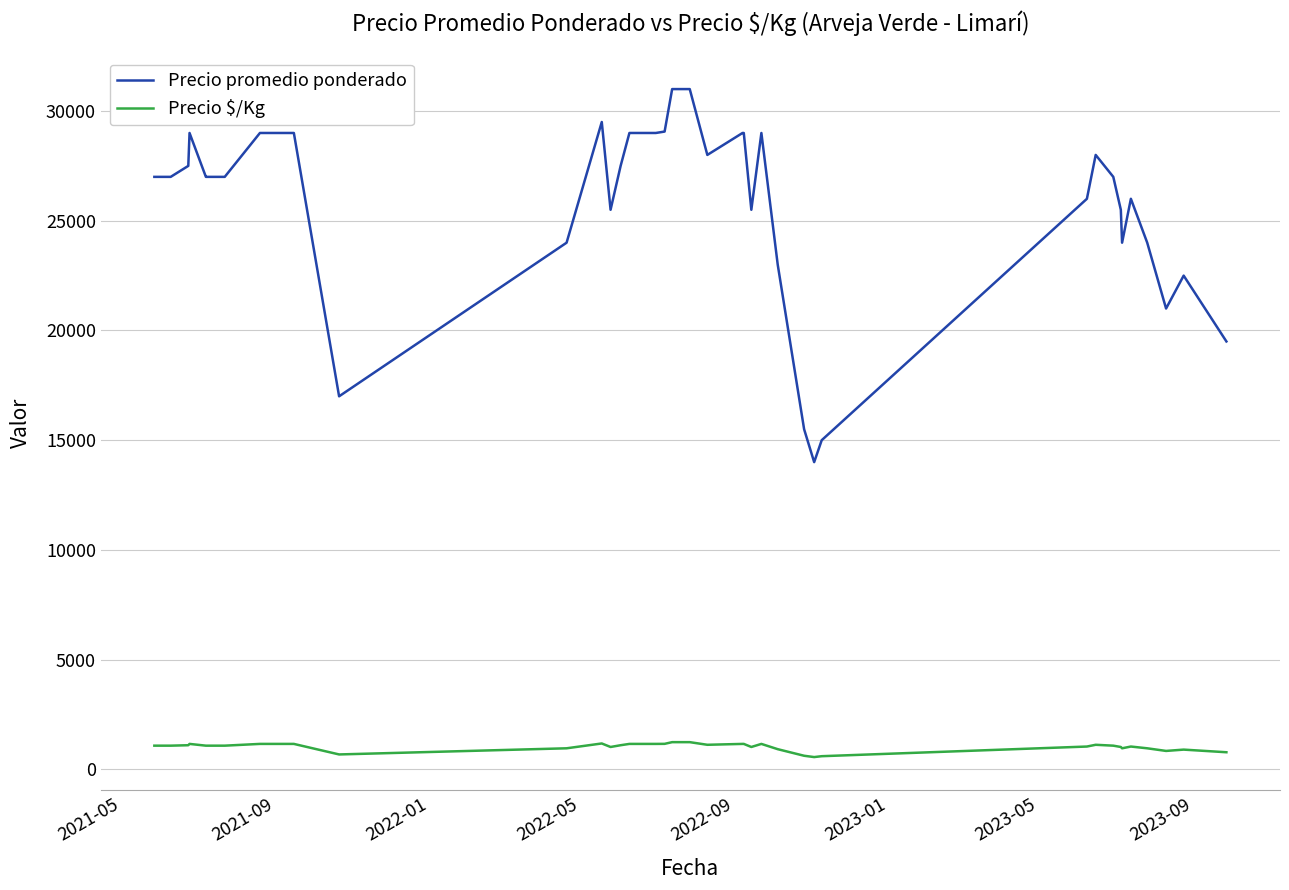

What is the minimum value for Precio promedio ponderado?

14000